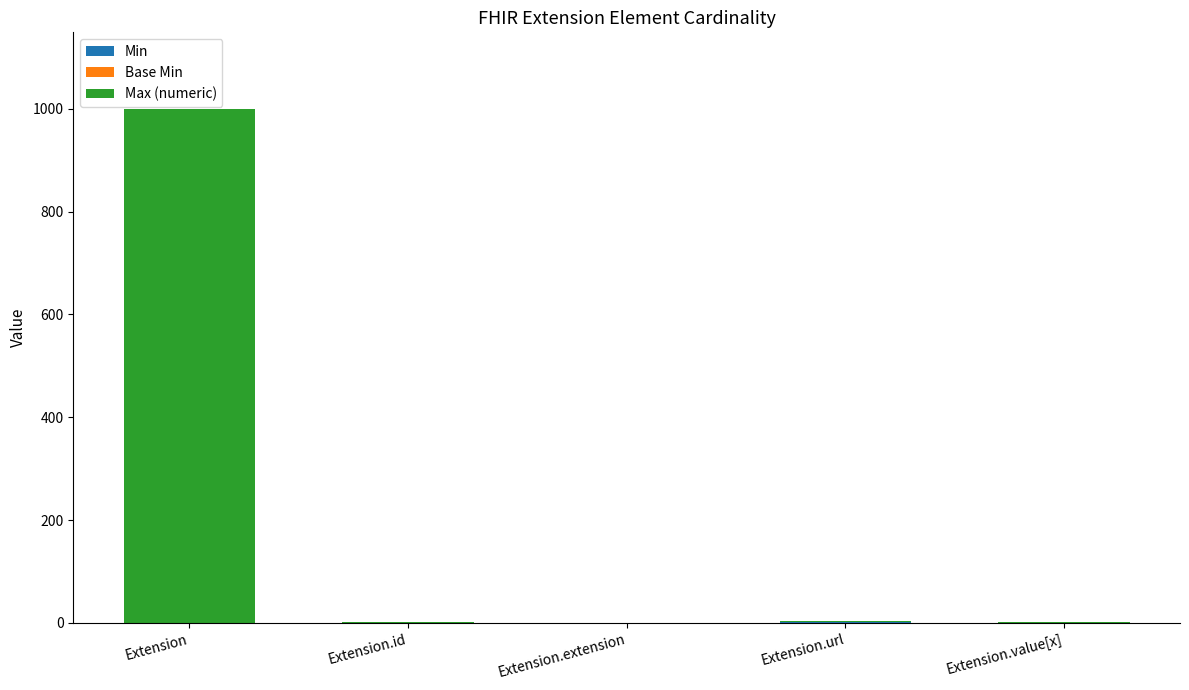

At which category is the sum across all series the highest?

Extension